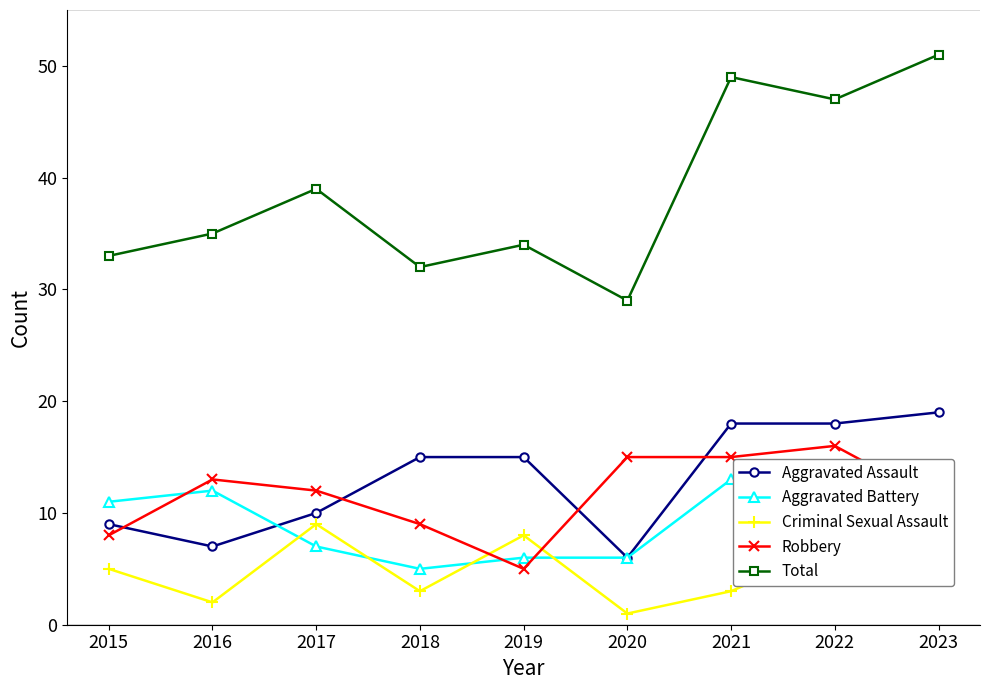

How many interior local peaks does the Total series have?

3